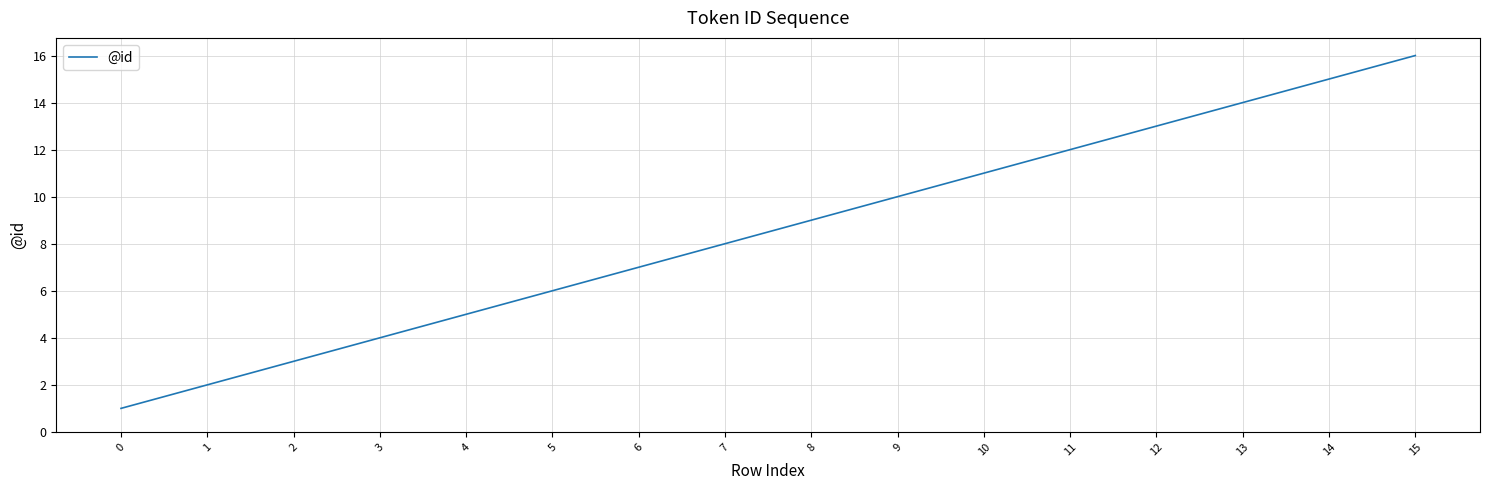

What is the maximum value shown in the chart?

16